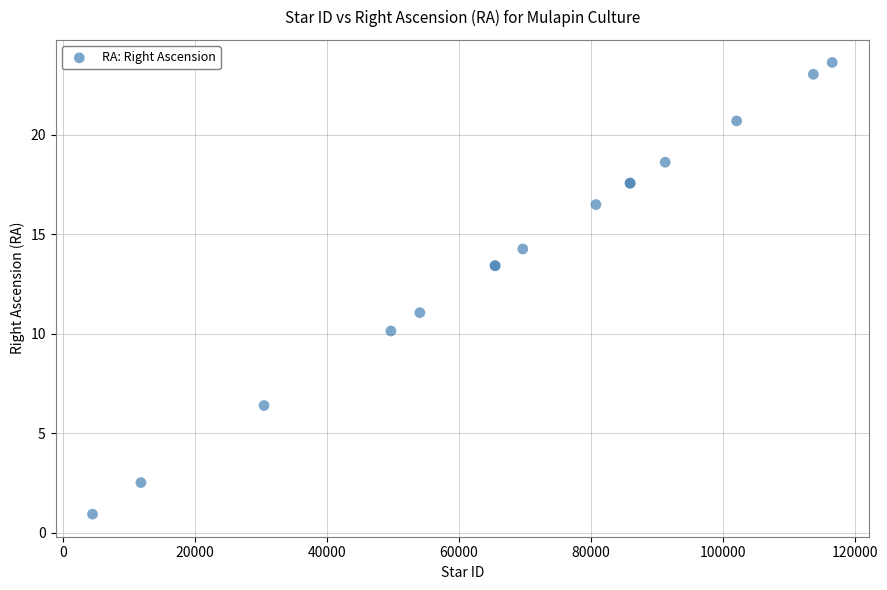

What Y value in the scatter plot is closest to 12?

11.1